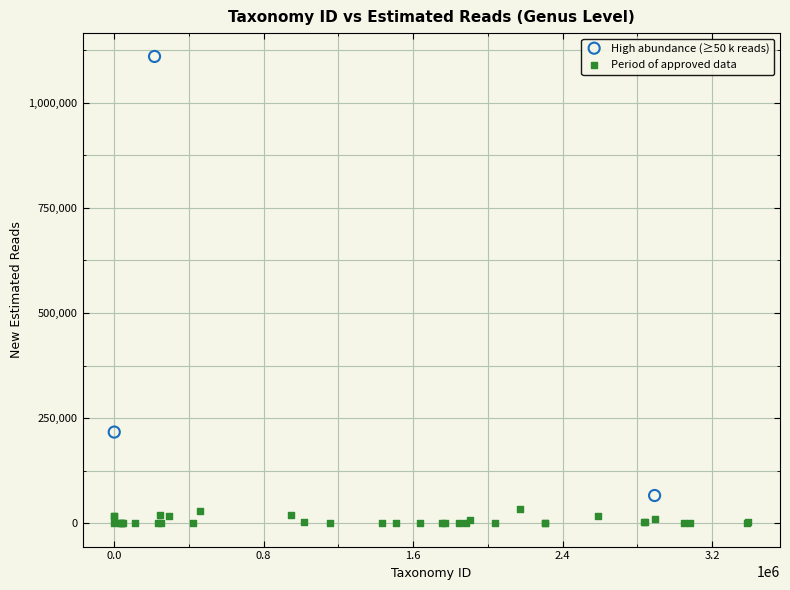

Which series reaches the minimum Y coordinate?

Period of approved data